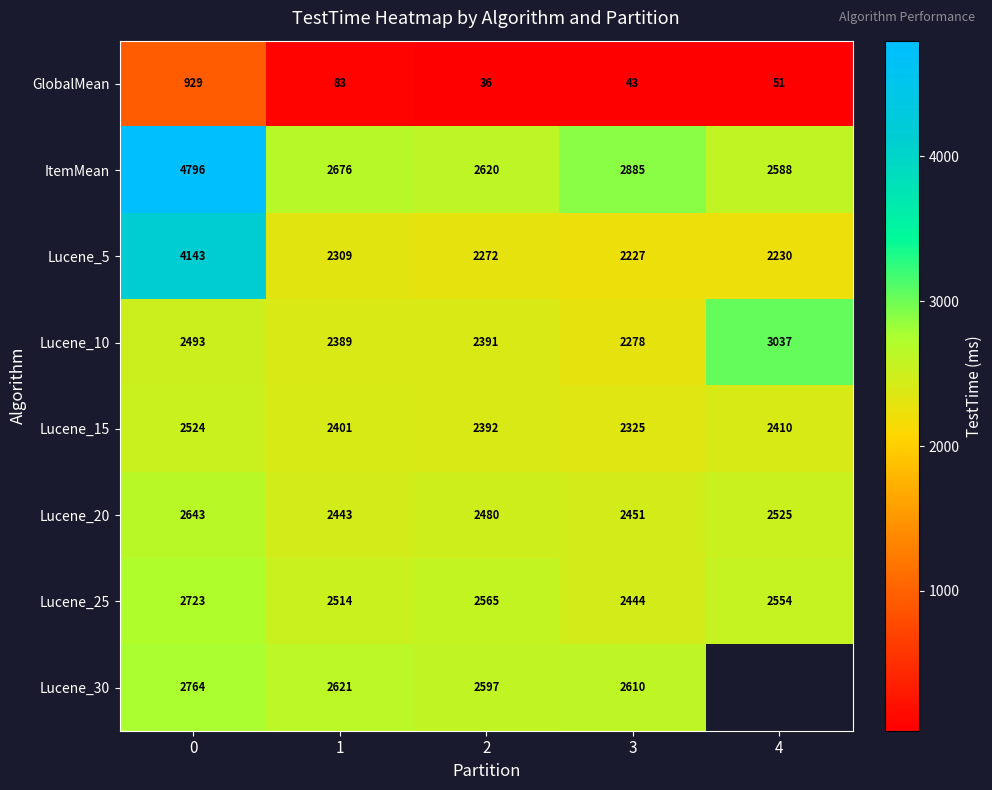

The value of ItemMean at 0 is 2486.4. True or false?

False